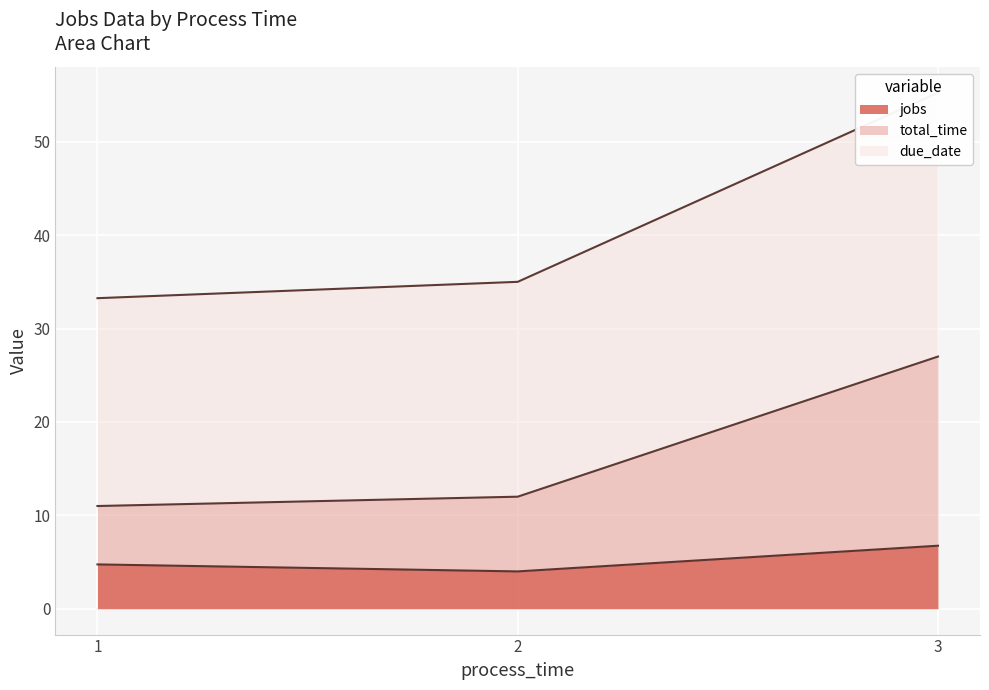

True or false: jobs has a value of 9.6 at 3.

False